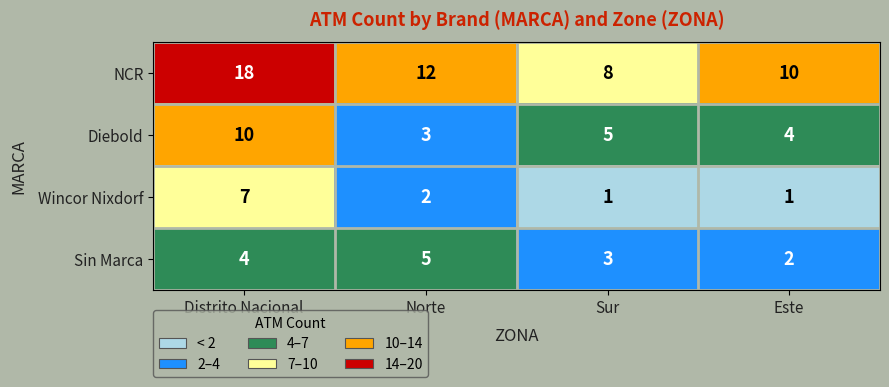

The Diebold series shows 10 at Distrito Nacional. True or false?

True